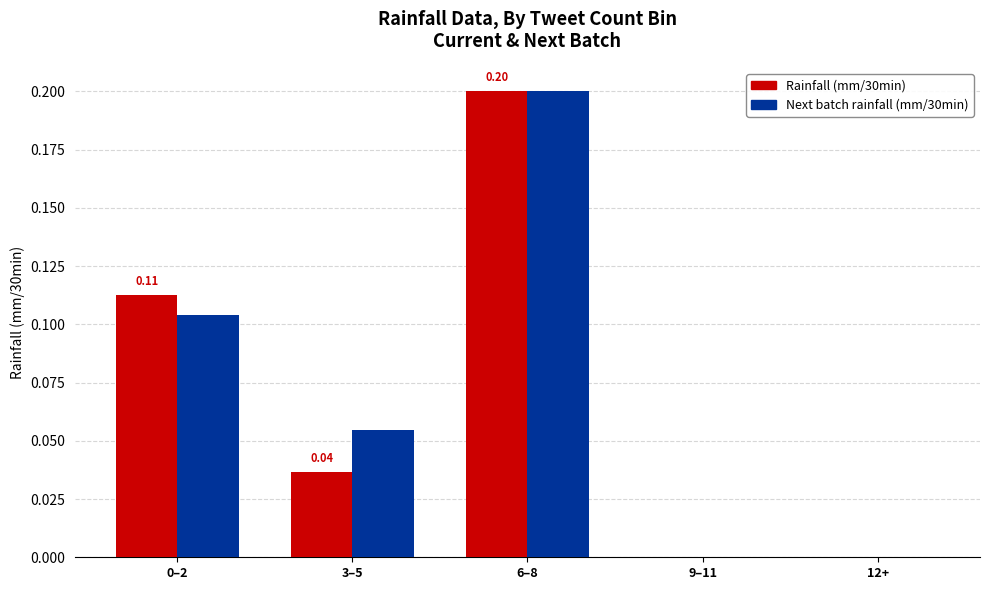

At which category is the sum across all series the highest?

6–8